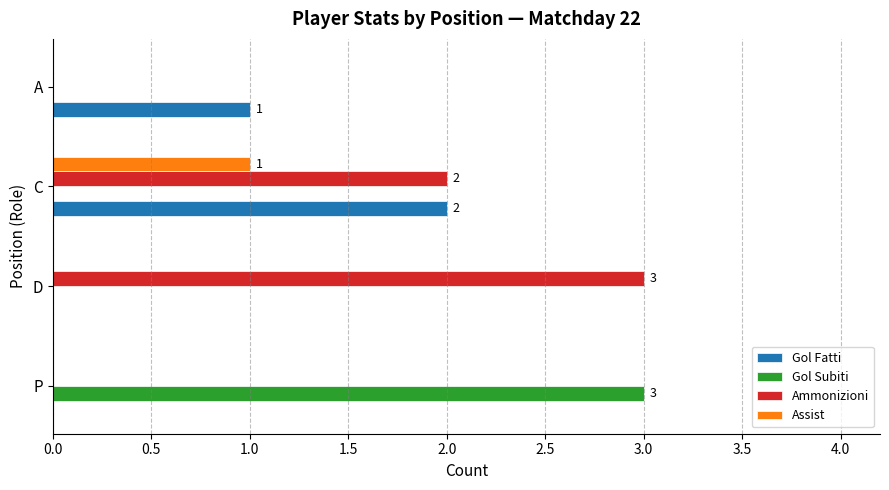

What is the highest value of the Ammonizioni series?

3